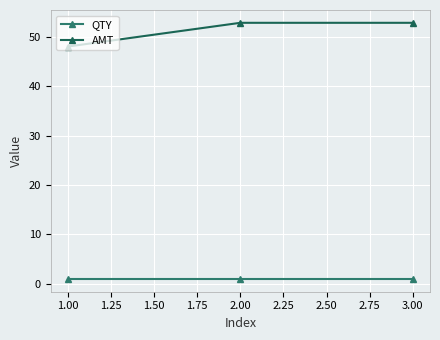

How many lines are shown in the chart?

2